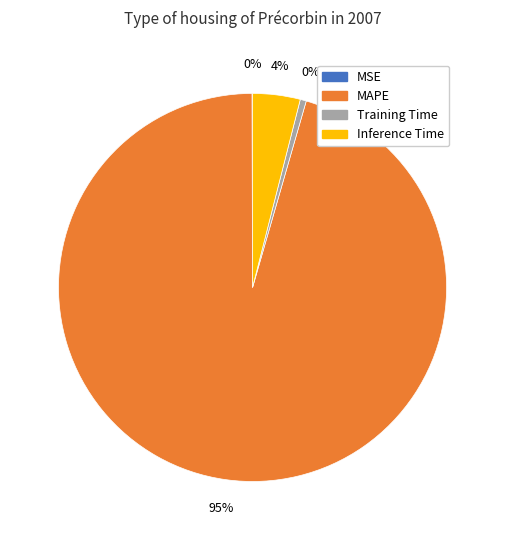

True or false: Training Time accounts for 8% of the total.

False